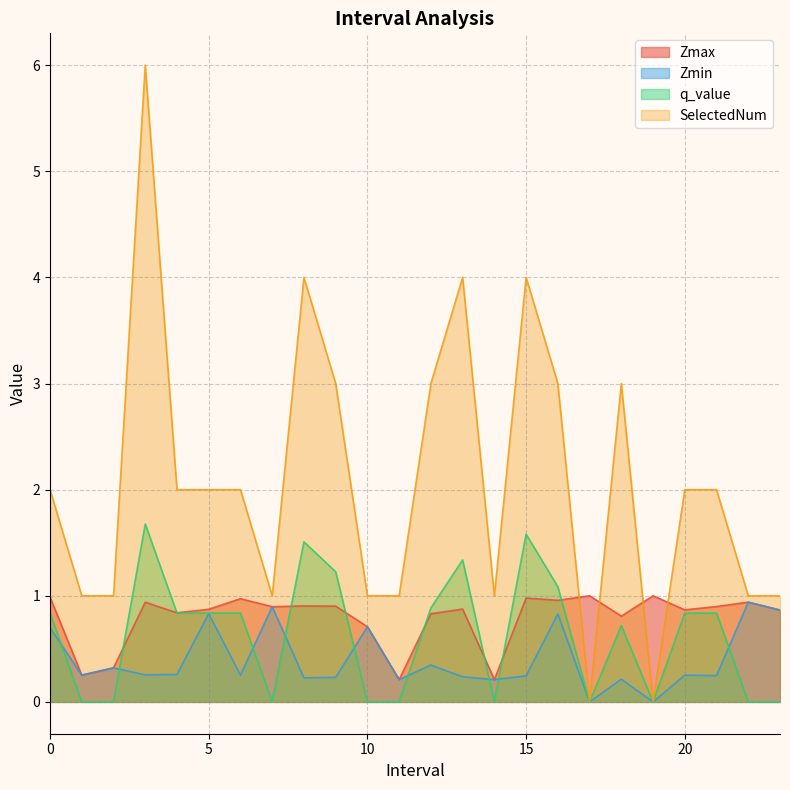

Does the chart have visible grid lines?

Yes